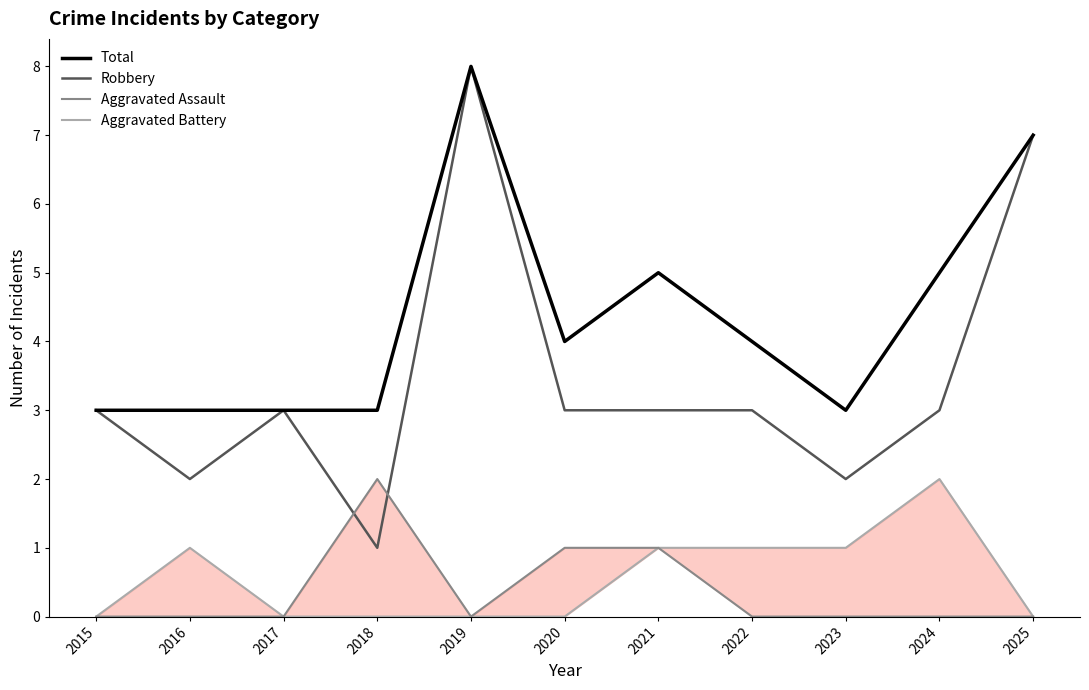

What is the sum of all Aggravated Battery values?

6